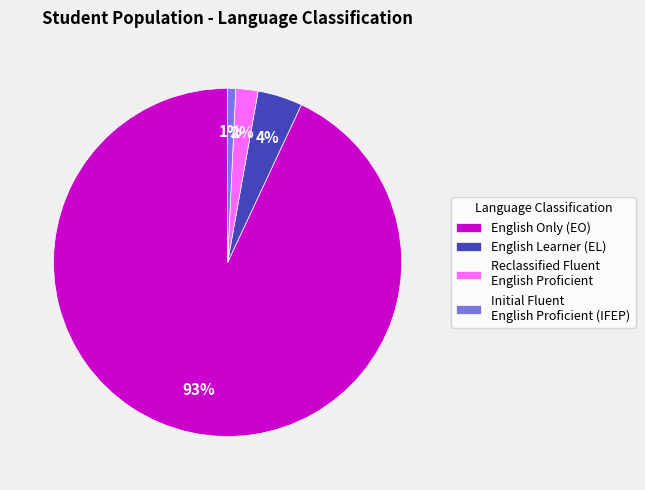

What percentage is the Reclassified Fluent English Proficient slice, to the nearest percent?

2%